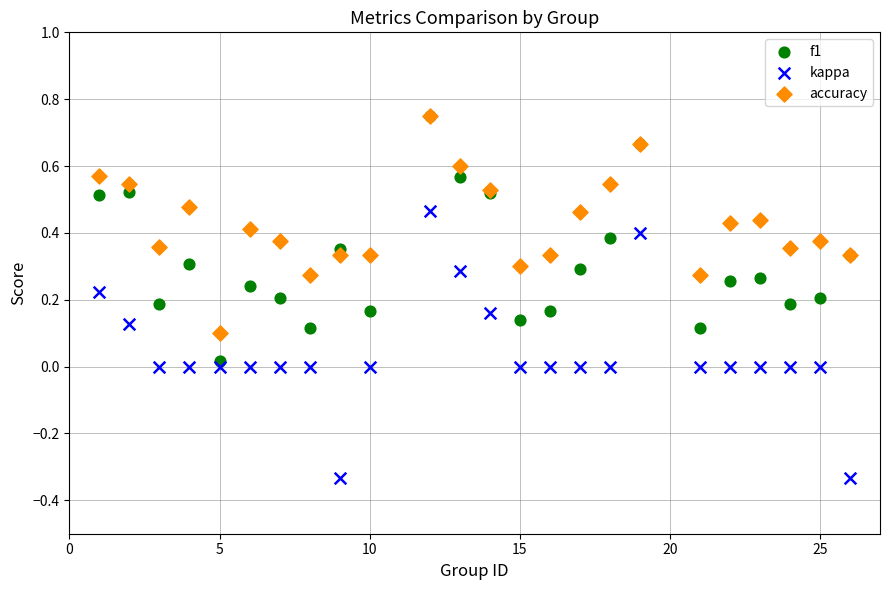

What are all the series names shown in the legend?

f1, kappa, accuracy